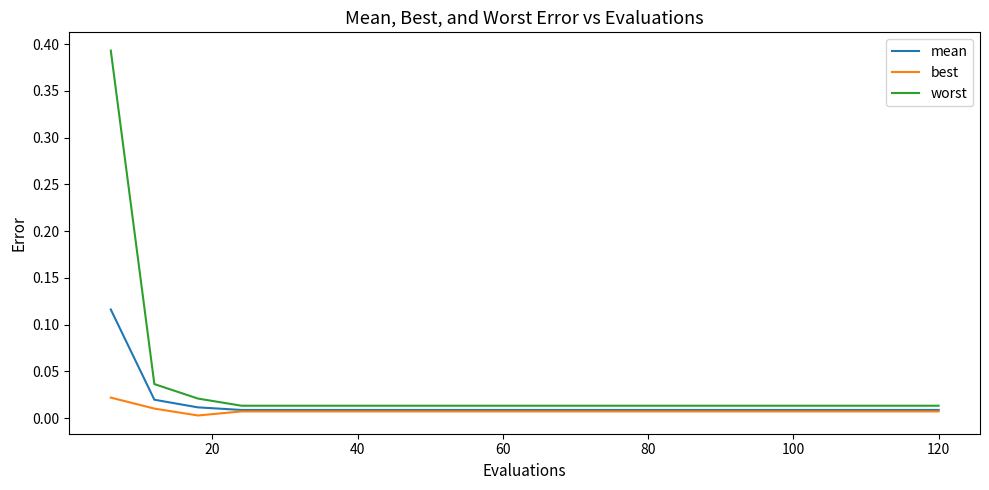

Rank the series by their maximum value, from highest to lowest.

worst, mean, best